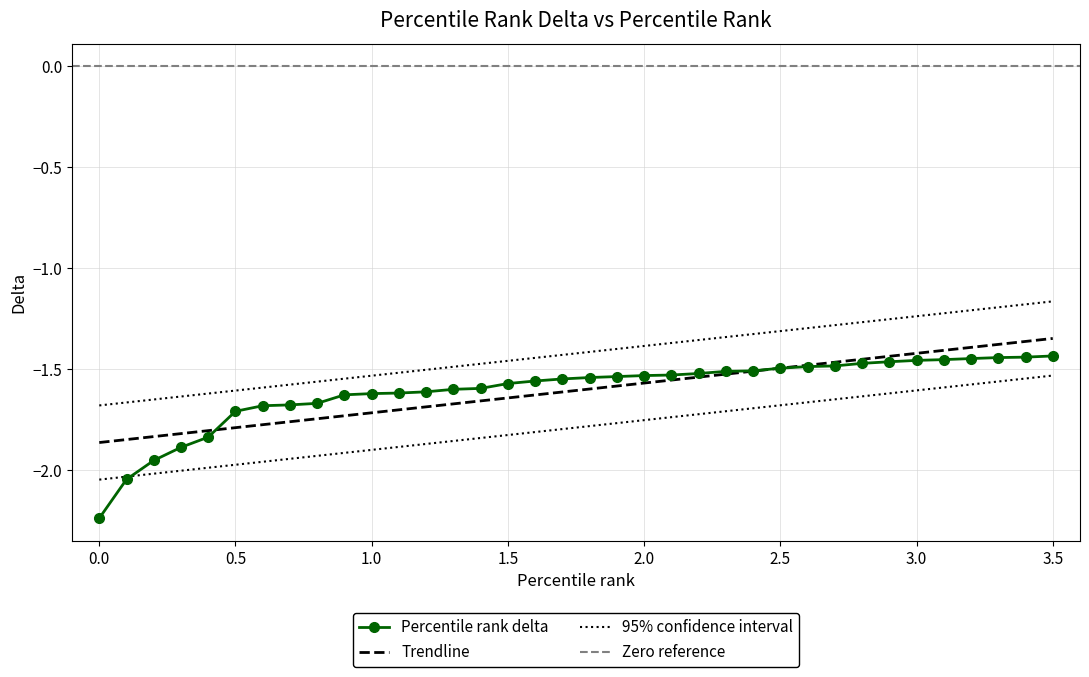

Reading left to right, transcribe all the data shown in this chart.

0.0=-2.2	0.1=-2.0	0.2=-2.0	0.3=-1.9	0.4=-1.8	0.5=-1.7	0.6=-1.7	0.7=-1.7	0.8=-1.7	0.9=-1.6	1.0=-1.6	1.1=-1.6	1.2=-1.6	1.3=-1.6	1.4=-1.6	1.5=-1.6	1.6=-1.6	1.7=-1.5	1.8=-1.5	1.9=-1.5	2.0=-1.5	2.1=-1.5	2.2=-1.5	2.3=-1.5	2.4=-1.5	2.5=-1.5	2.6=-1.5	2.7=-1.5	2.8=-1.5	2.9=-1.5	3.0=-1.5	3.1=-1.5	3.2=-1.4	3.3=-1.4	3.4=-1.4	3.5=-1.4